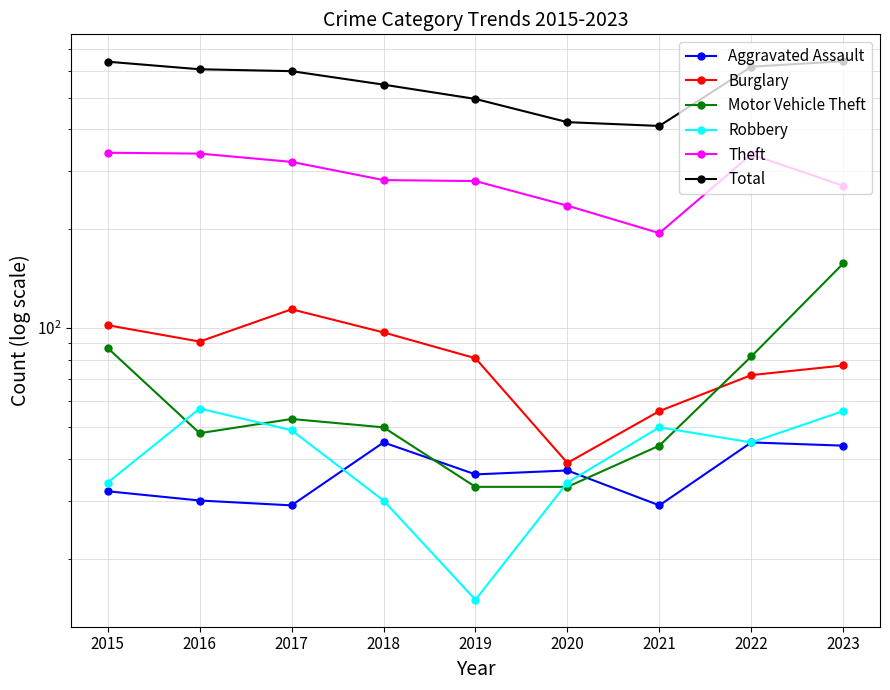

Reading left to right, transcribe all the data shown in this chart.

Aggravated Assault: 32	30	29	45	36	37	29	45	44
Burglary: 102	91	114	97	81	39	56	72	77
Motor Vehicle Theft: 87	48	53	50	33	33	44	82	157
Robbery: 34	57	49	30	15	34	50	45	56
Theft: 340	338	319	281	279	235	194	336	270
Total: 642	609	601	547	495	421	410	620	644